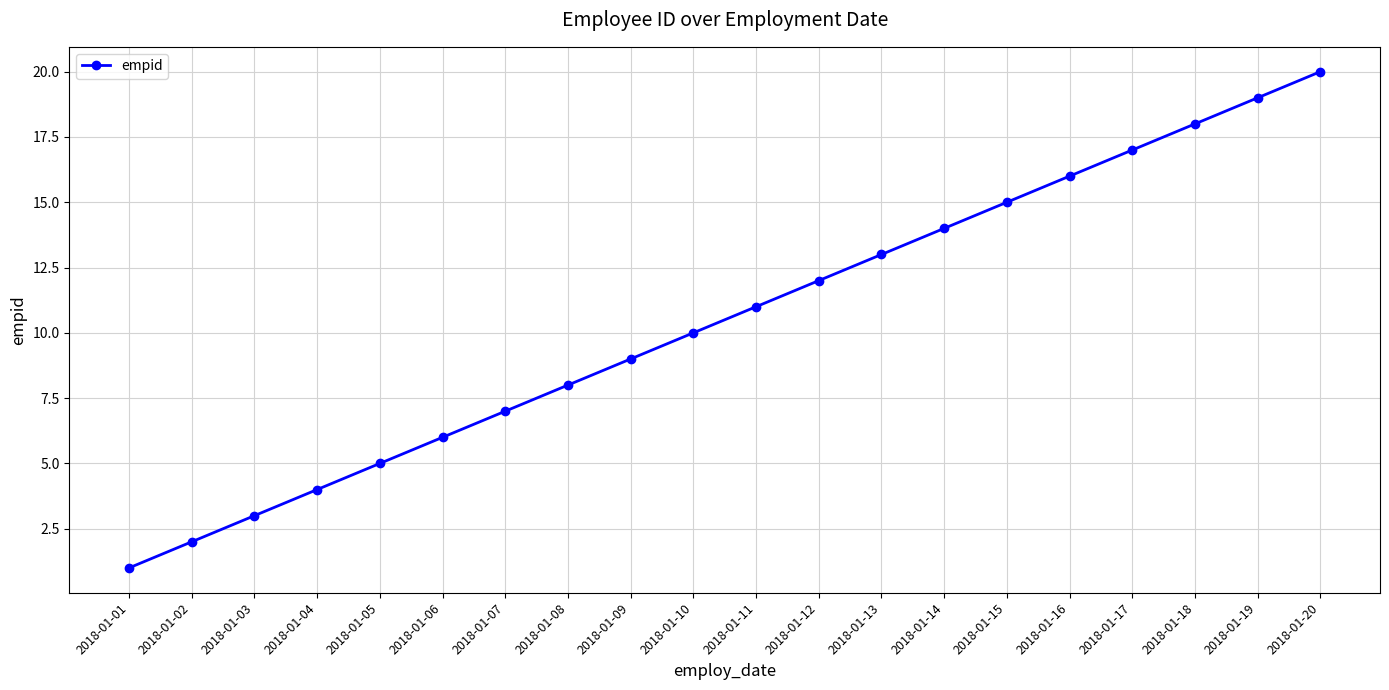

What is the value of the 3rd point from the left?

3